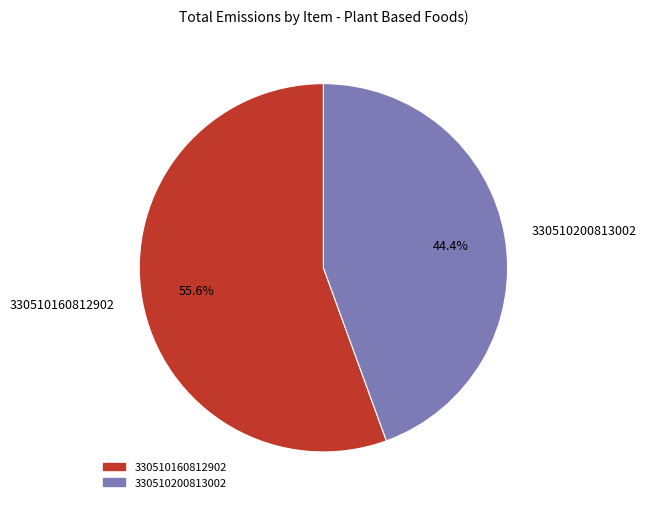

True or false: 330510200813002 accounts for 44% of the total.

True